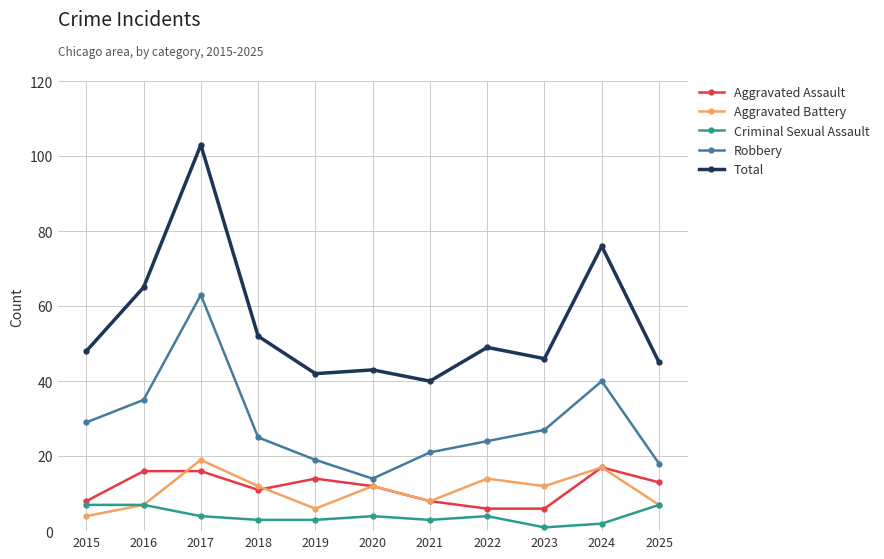

At how many categories does at least one series exceed 64?

3